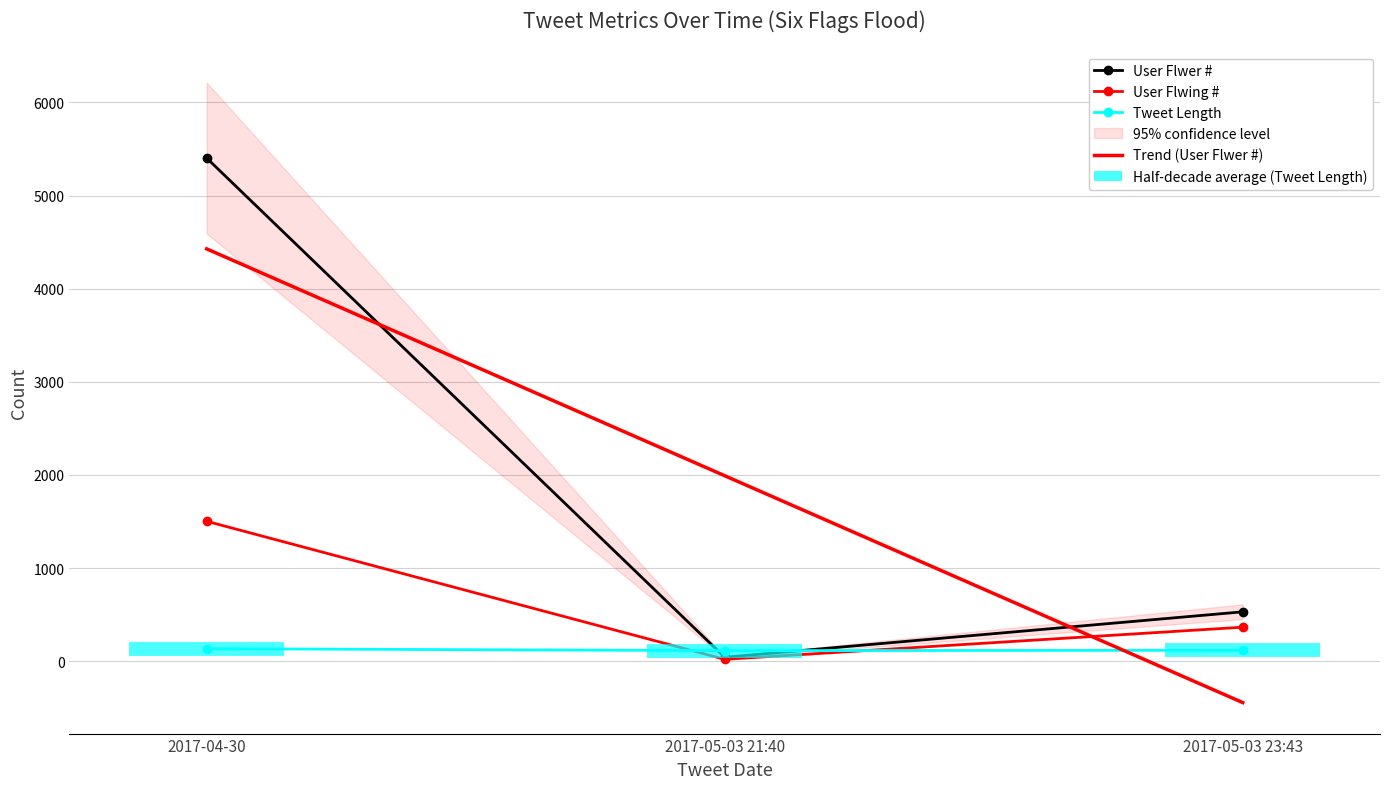

How many categories are shown in the chart?

3